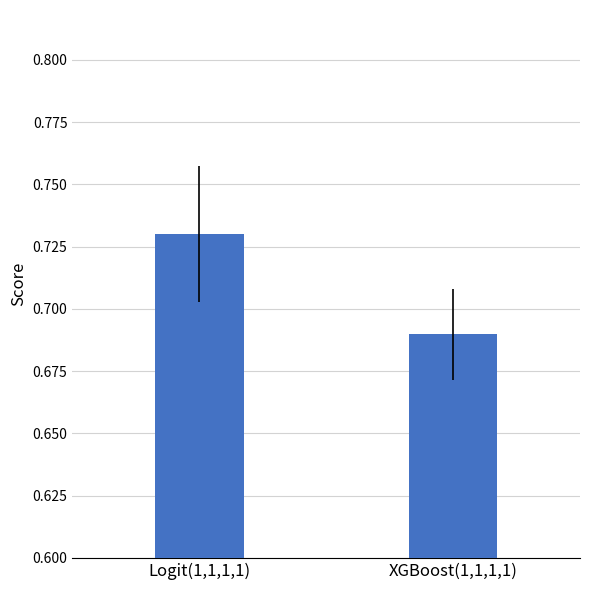

Is it true that the value at Logit(1,1,1,1) is 1.2?

False